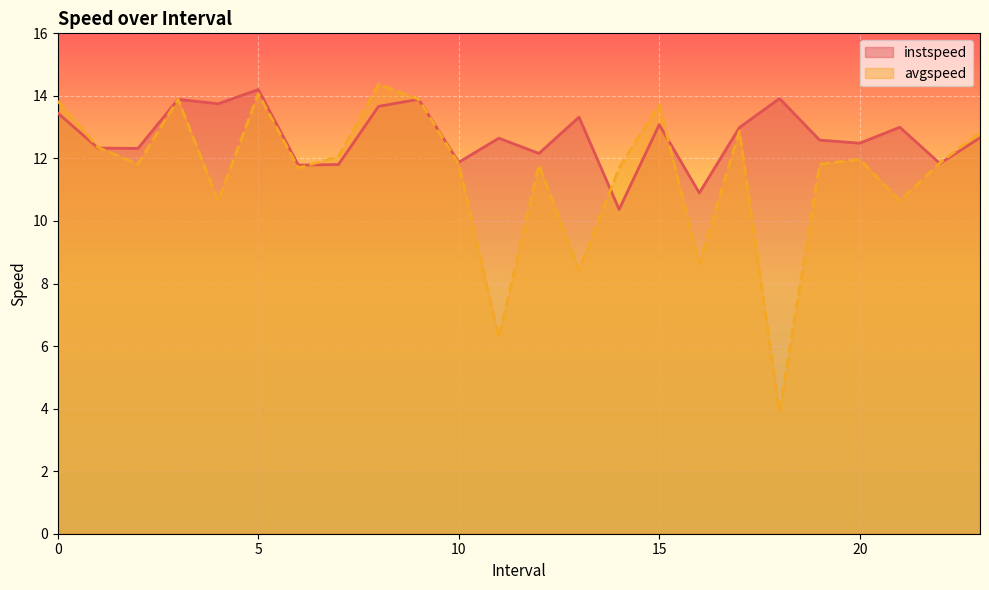

Which series has the largest range (max minus min)?

avgspeed